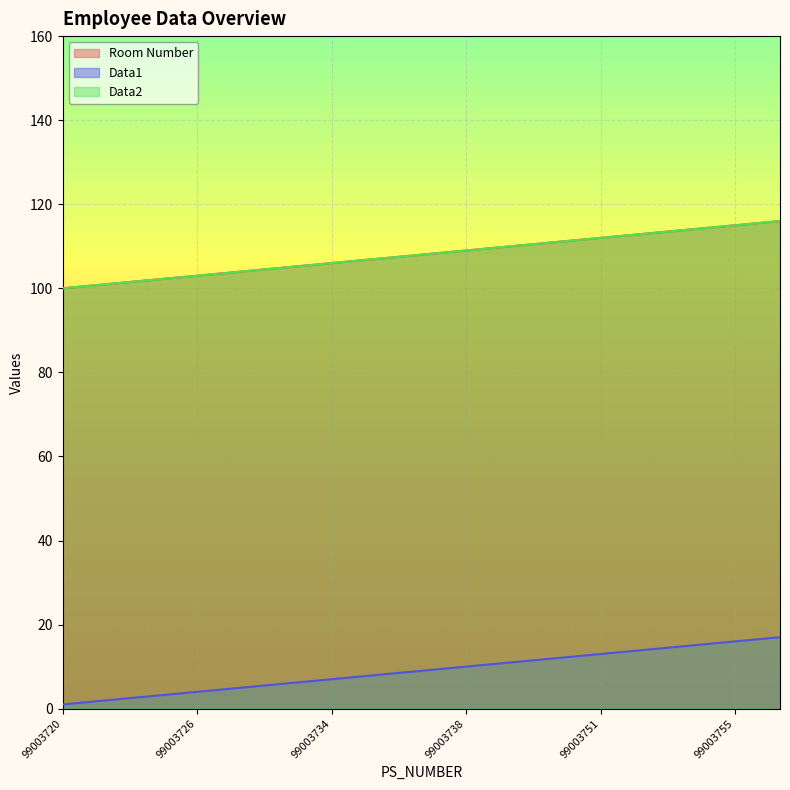

Which has a higher value, 99003734 or 99003720?

99003734